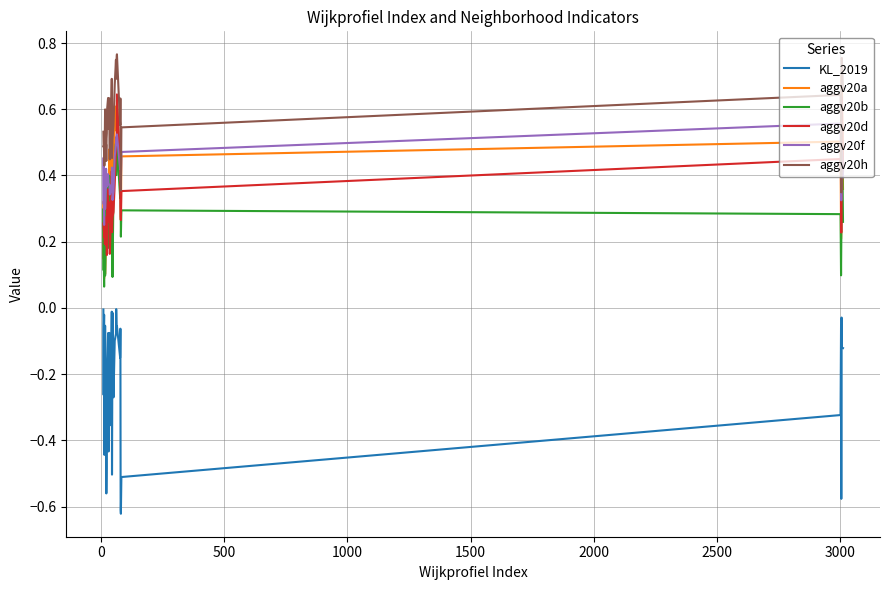

Which series has the largest total across all categories?

aggv20h